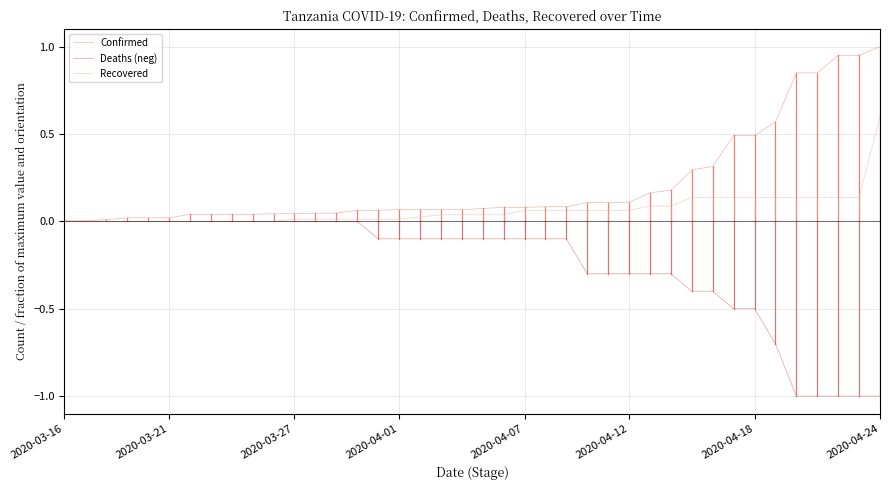

How many lines are shown in the chart?

3